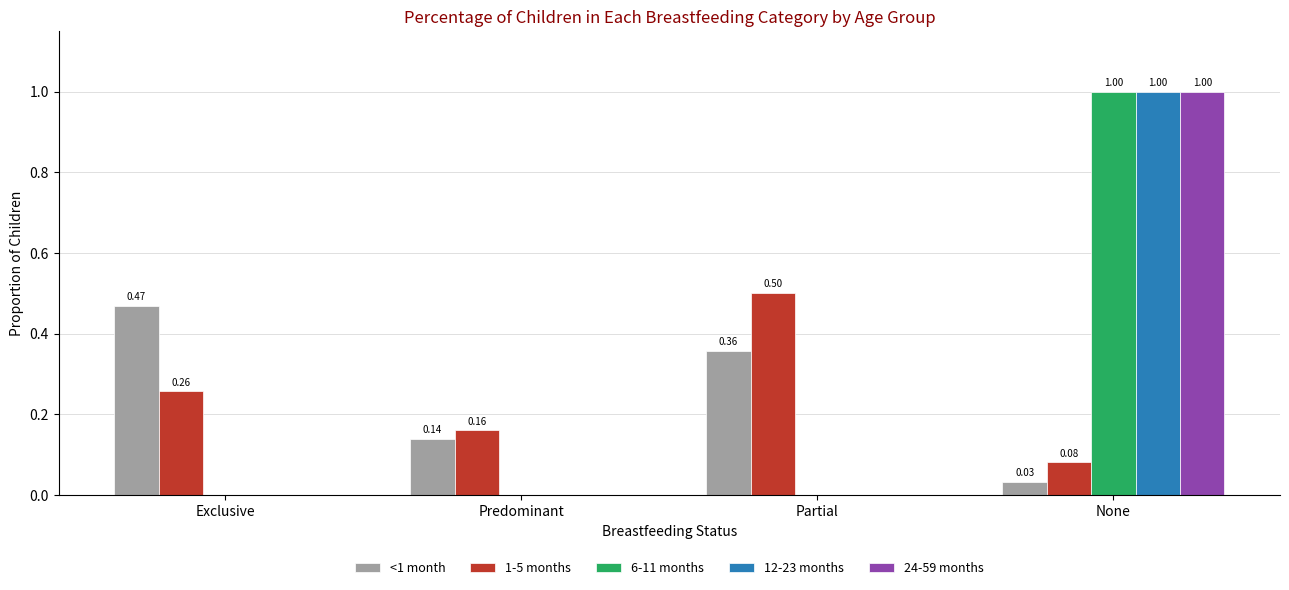

What are all the series names shown in the legend?

<1 month, 1-5 months, 6-11 months, 12-23 months, 24-59 months